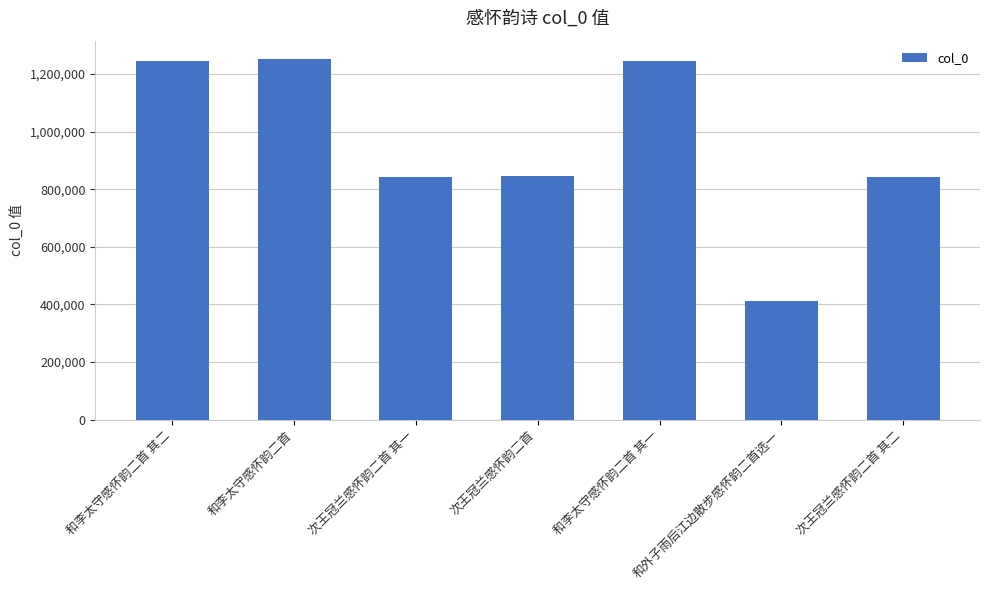

Does the chart contain any negative values?

No